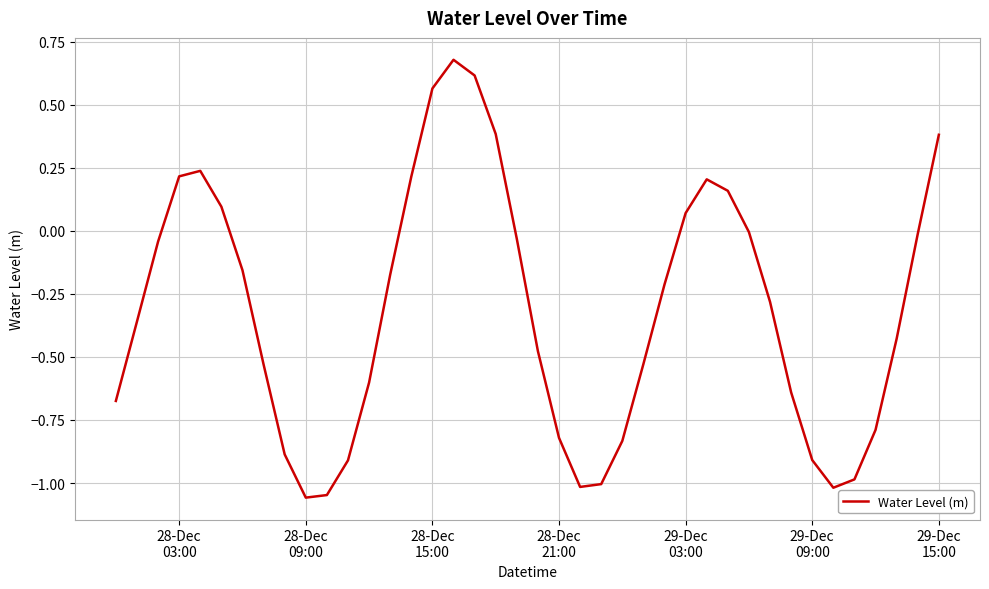

What is the difference between the maximum and minimum values?

1.7